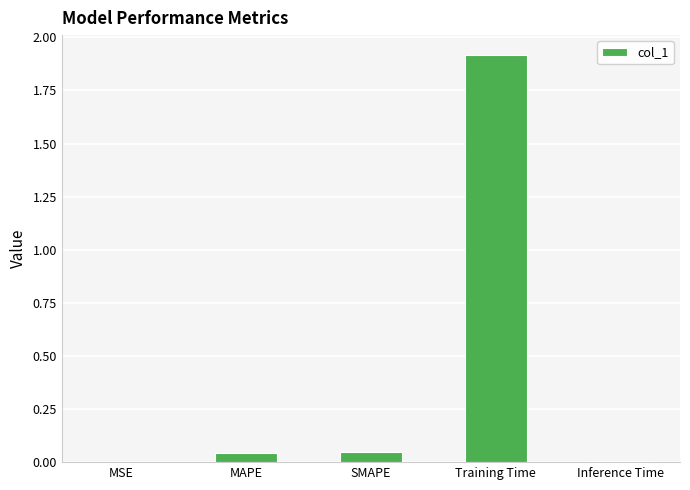

What is the change in value from MSE to Training Time?

+1.9